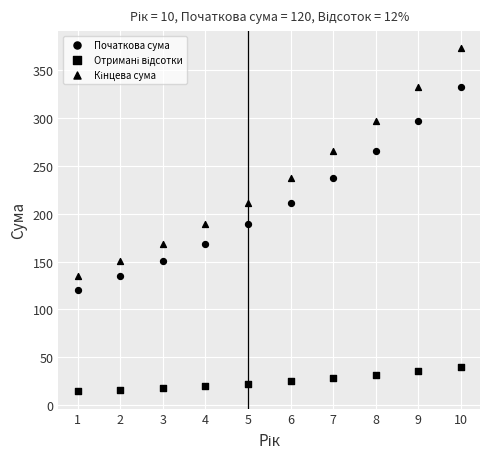

How many data points are displayed?

30